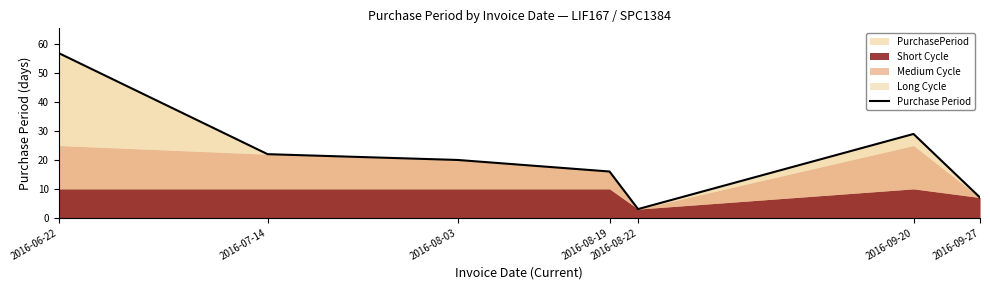

How many points are lower than both their immediate neighbors (excluding endpoints)?

1